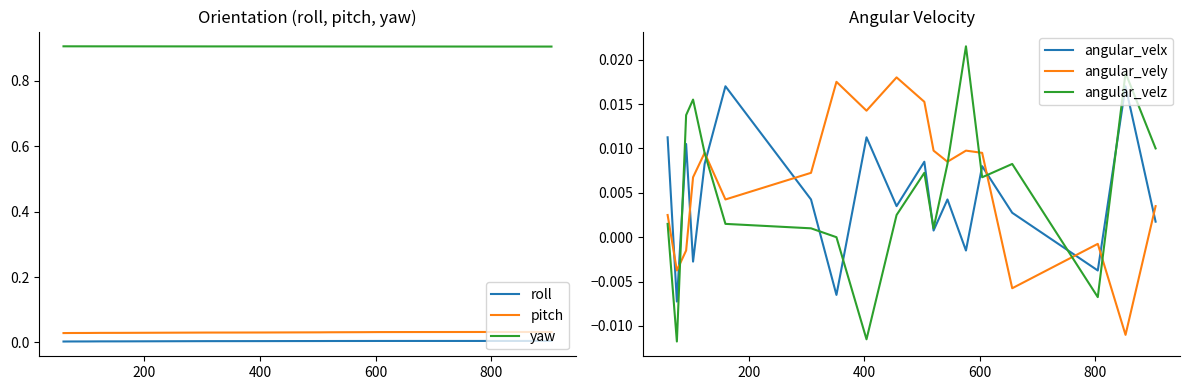

What is the highest value of the yaw series?

0.9